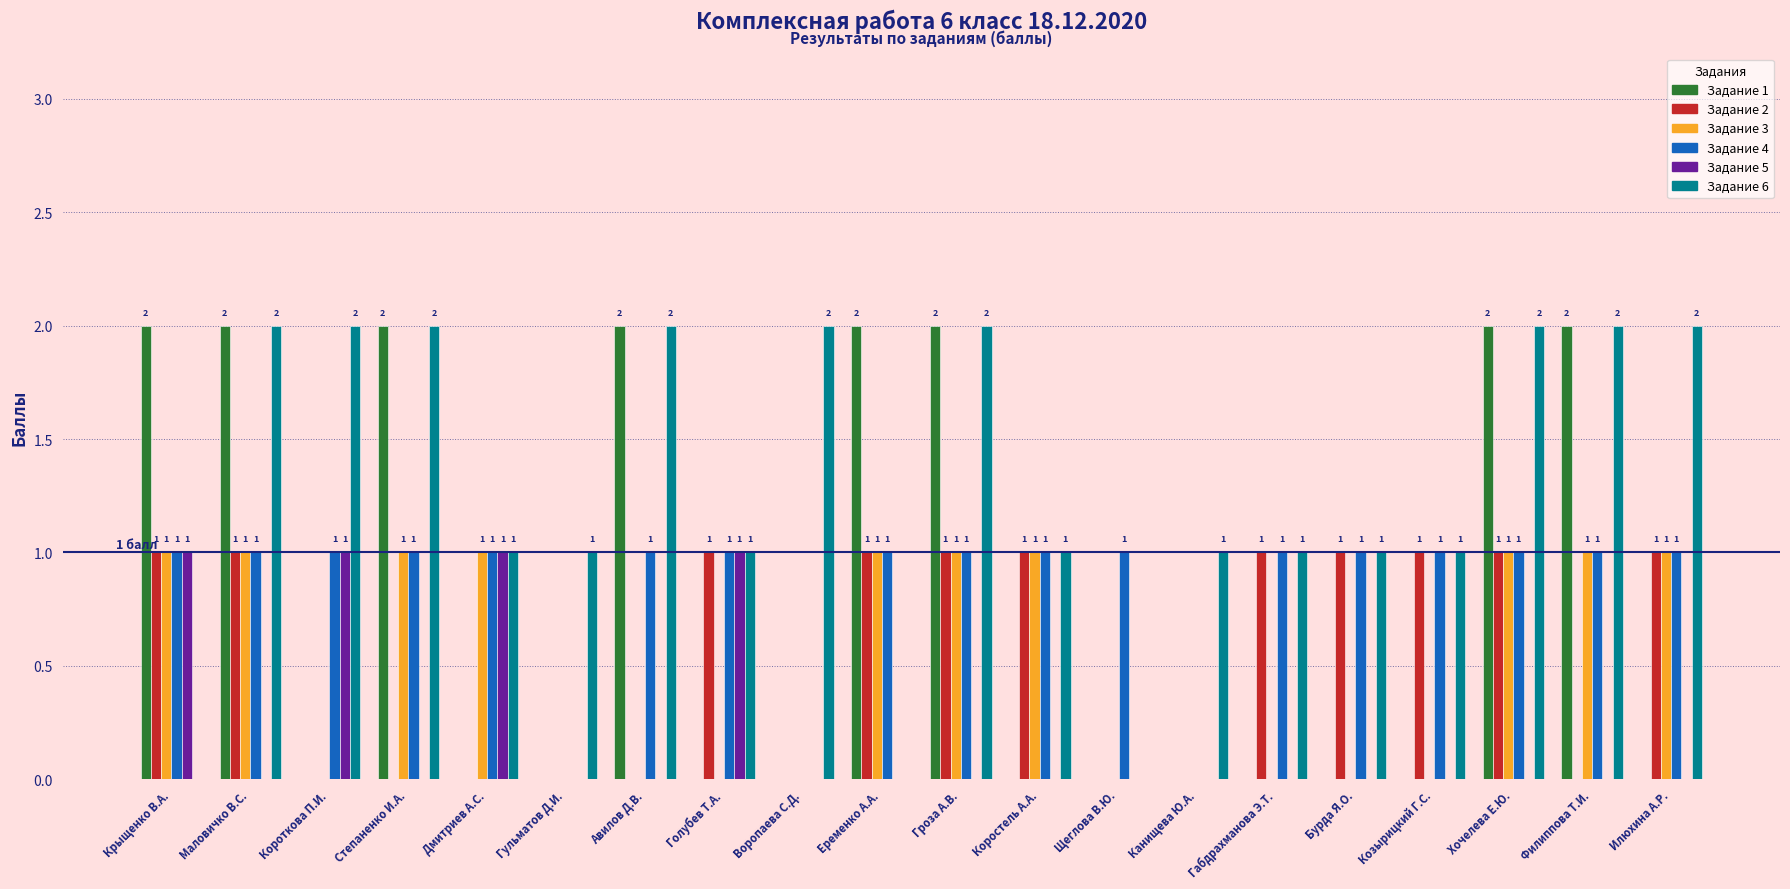

Reading right to left, extract all data points from this chart.

Задание 1: 0	2	2	0	0	0	0	0	0	2	2	0	0	2	0	0	2	0	2	2
Задание 2: 1	0	1	1	1	1	0	0	1	1	1	0	1	0	0	0	0	0	1	1
Задание 3: 1	1	1	0	0	0	0	0	1	1	1	0	0	0	0	1	1	0	1	1
Задание 4: 1	1	1	1	1	1	0	1	1	1	1	0	1	1	0	1	1	1	1	1
Задание 5: 0	0	0	0	0	0	0	0	0	0	0	0	1	0	0	1	0	1	0	1
Задание 6: 2	2	2	1	1	1	1	0	1	2	0	2	1	2	1	1	2	2	2	0